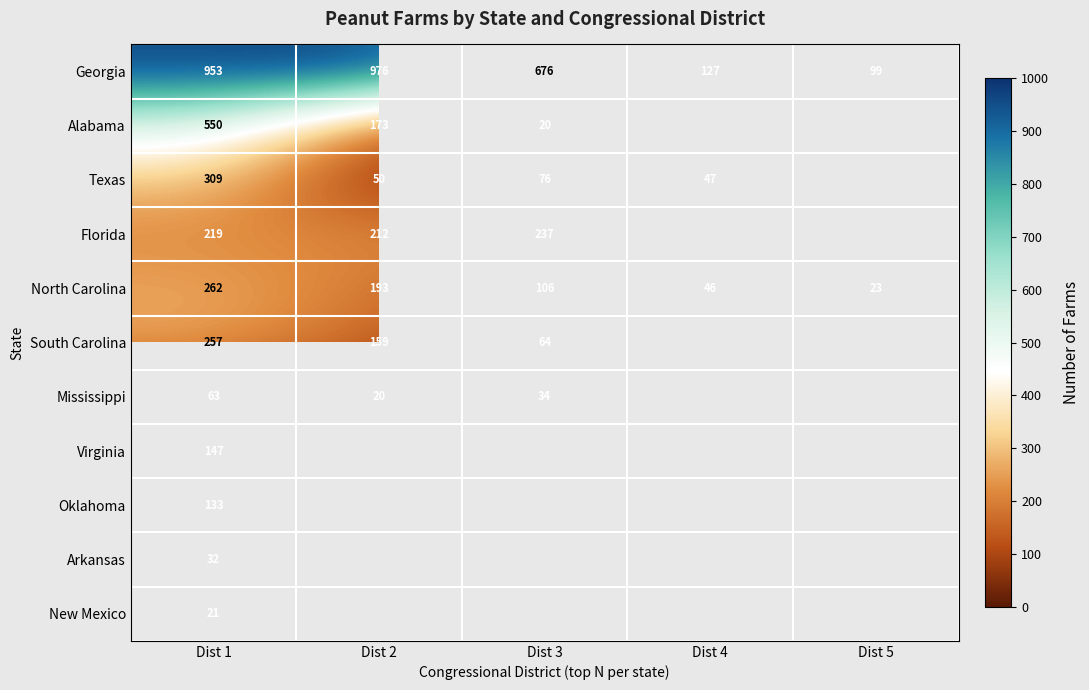

Is it true that Florida equals 322 at Dist 3?

False